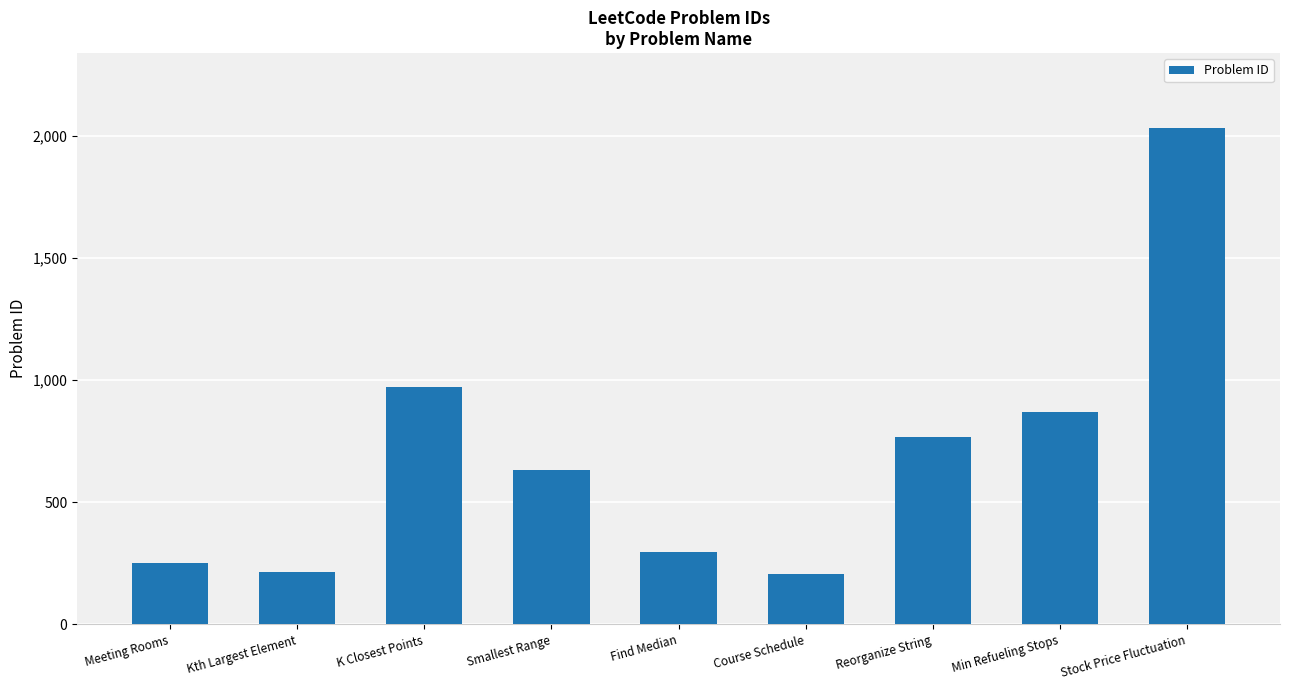

The value at Reorganize String is 767. True or false?

True